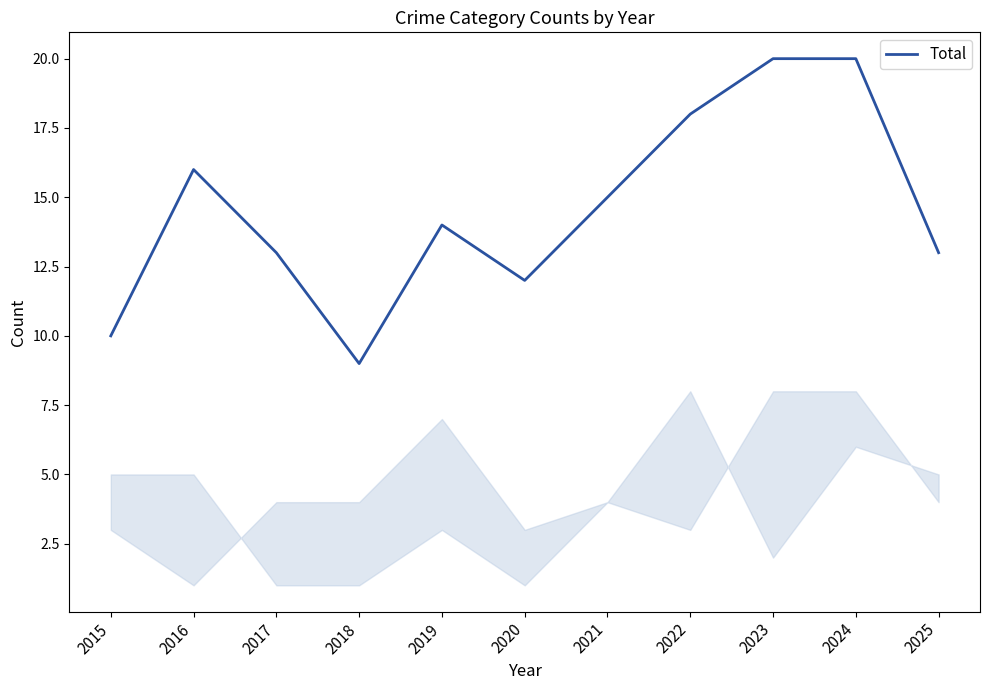

Reading right to left, transcribe all the data shown in this chart.

13	20	20	18	15	12	14	9	13	16	10